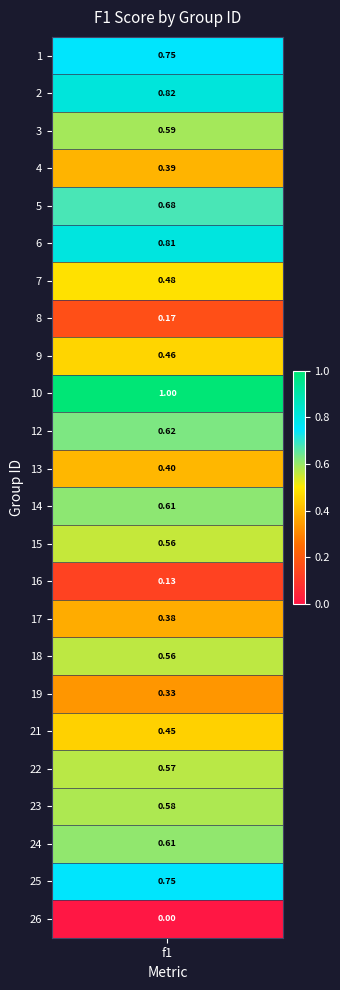

How many data points does each series have?

24